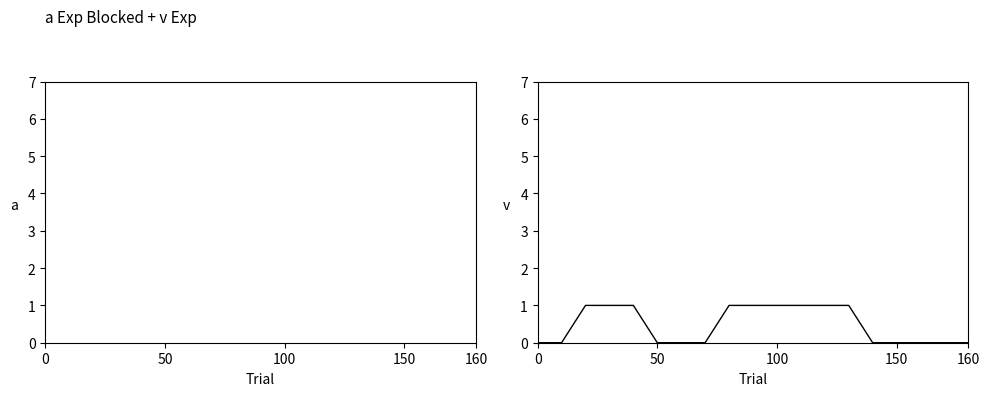

What is the difference between the maximum and second lowest values in the col_11 series?

1